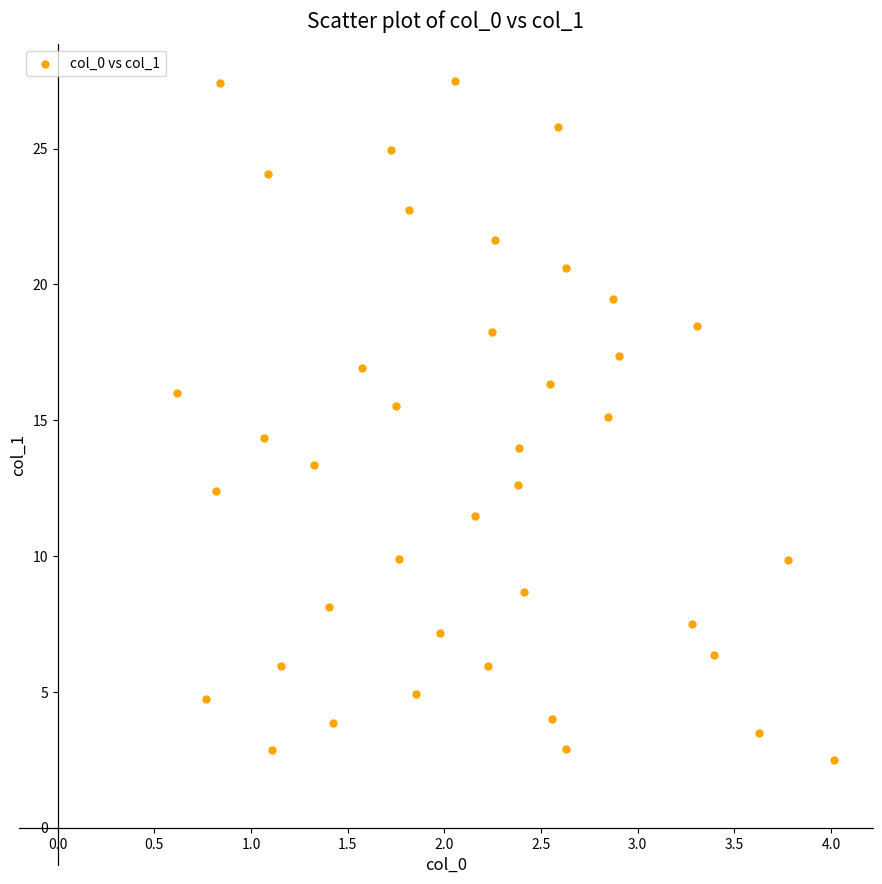

What is the range of Y values (max minus min)?

25.0